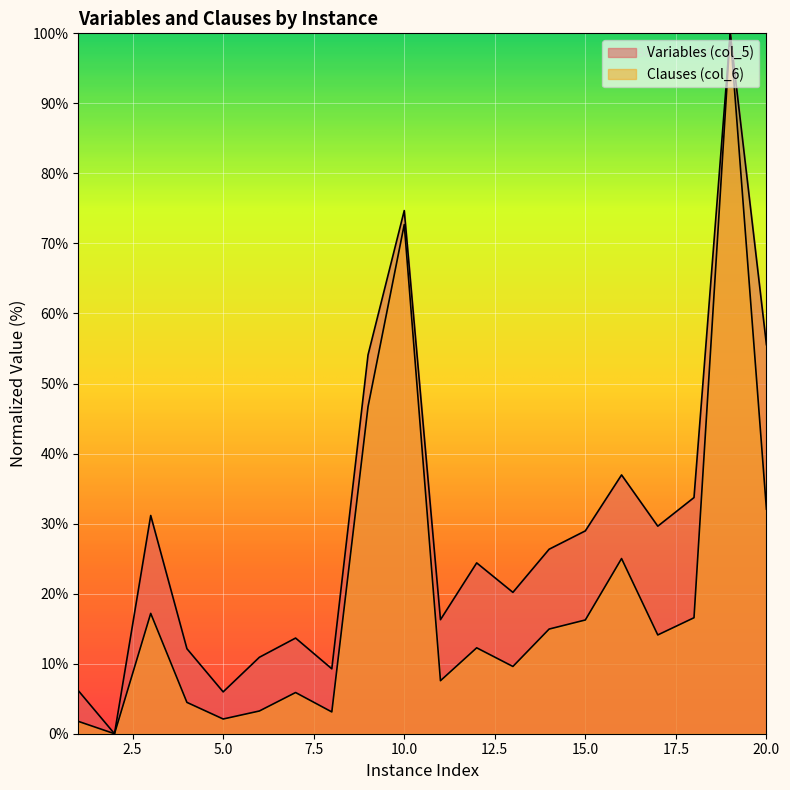

How many lines are shown in the chart?

2